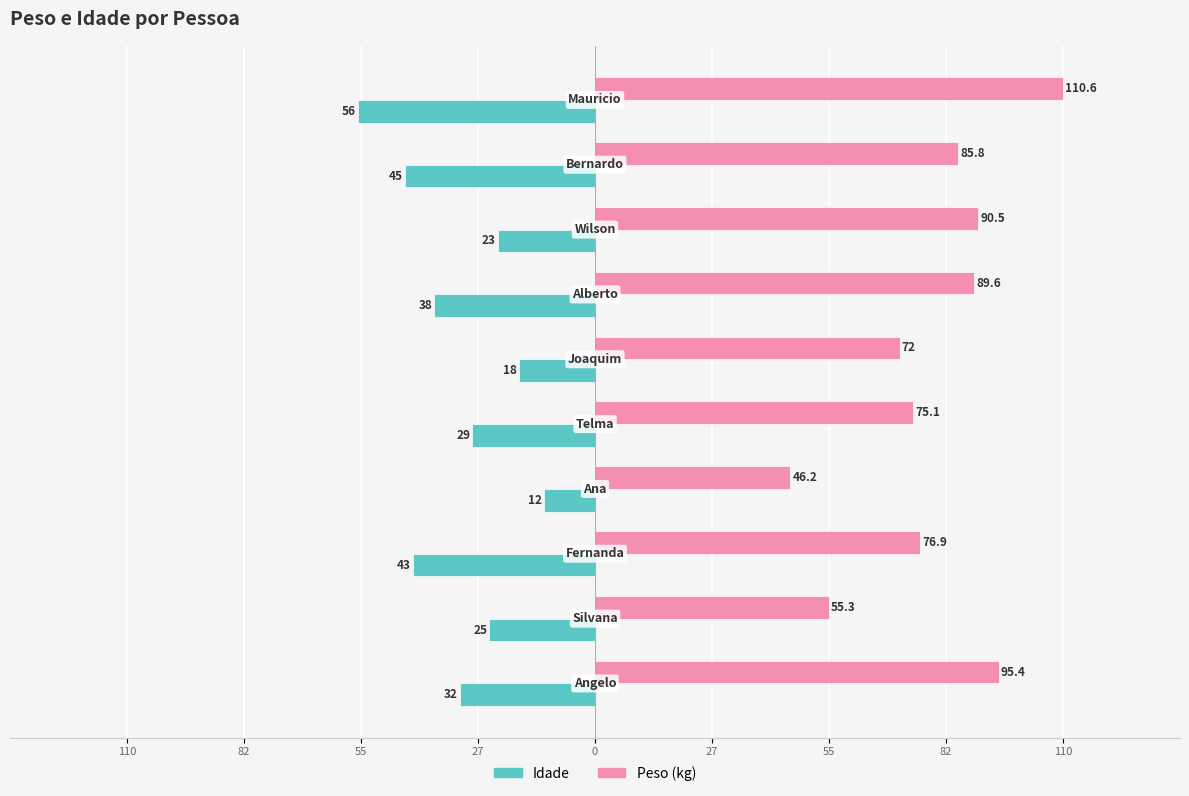

The Peso series shows 90.5 at 82. True or false?

True